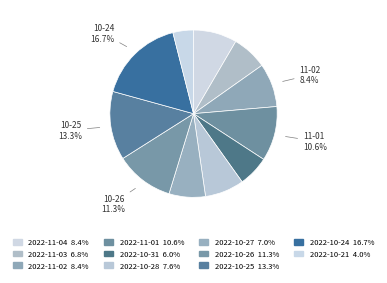

Is it true that 2022-11-04 is 8% of the pie?

True